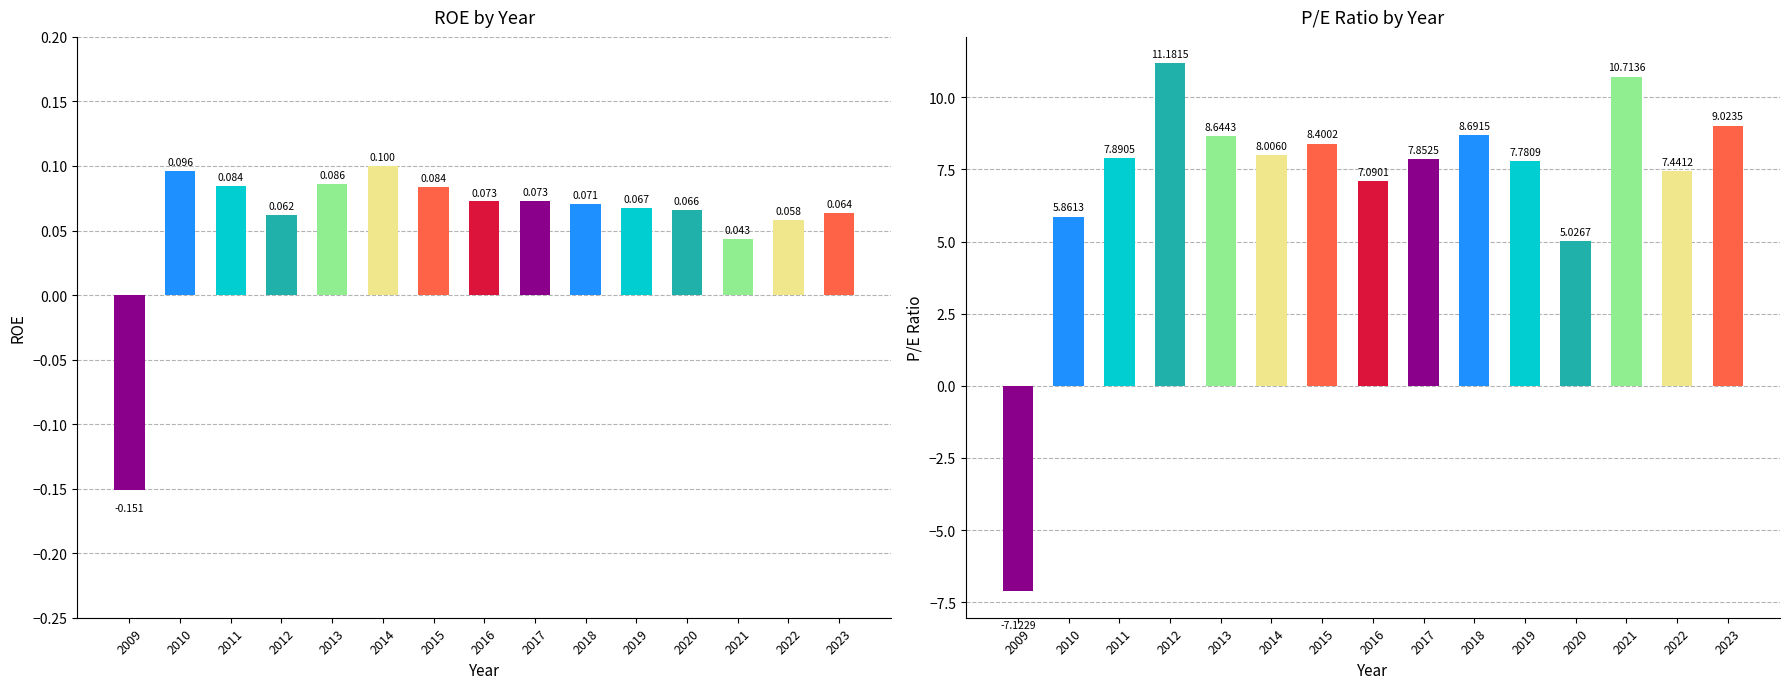

Are the bars horizontal?

No